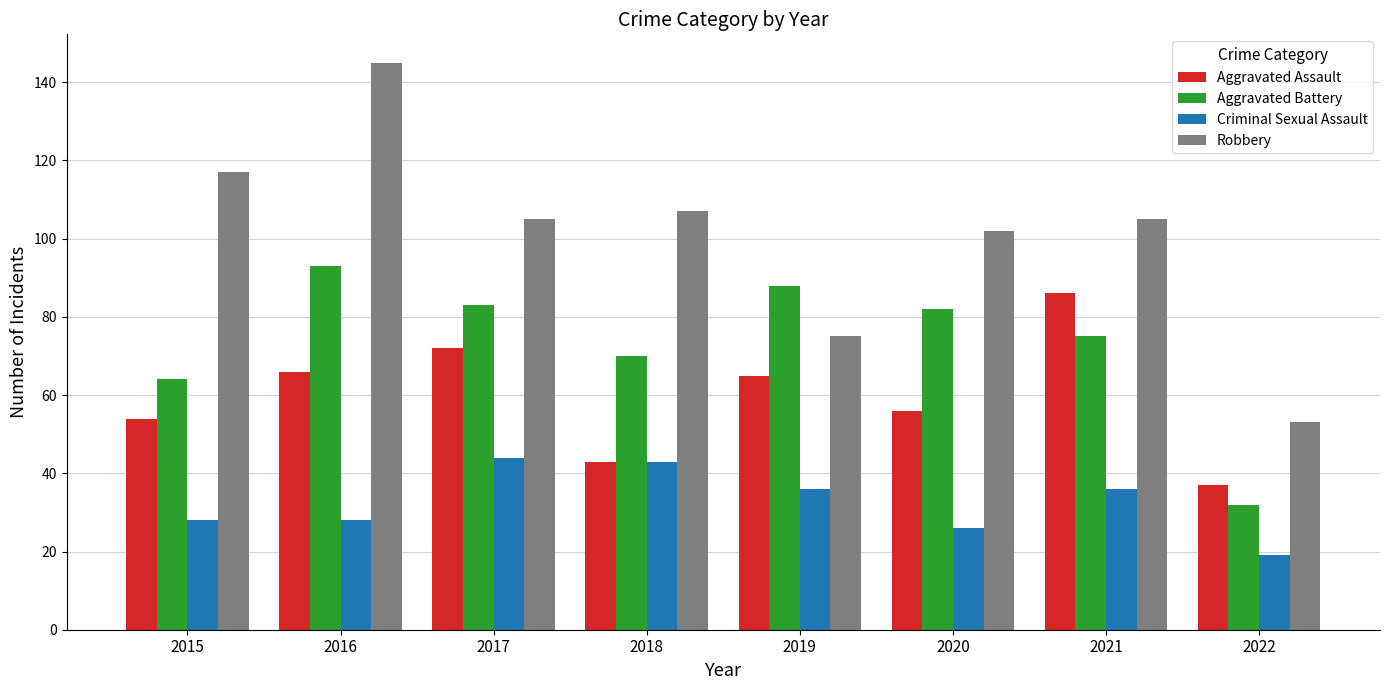

Reading left to right, list all the values displayed in this chart.

Aggravated Assault: 54	66	72	43	65	56	86	37
Aggravated Battery: 64	93	83	70	88	82	75	32
Criminal Sexual Assault: 28	28	44	43	36	26	36	19
Robbery: 117	145	105	107	75	102	105	53